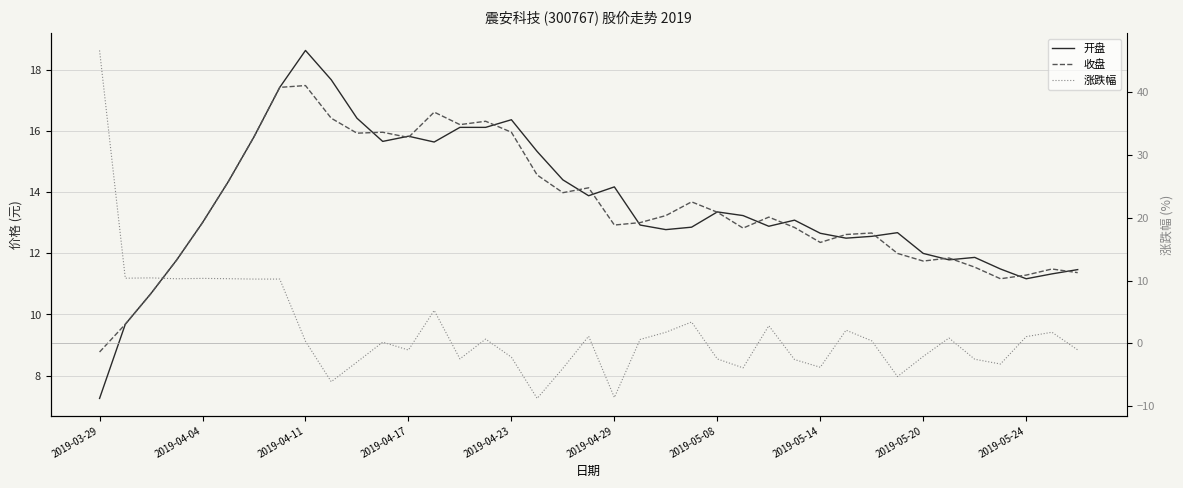

How many values in the 开盘 series are below 13?

19